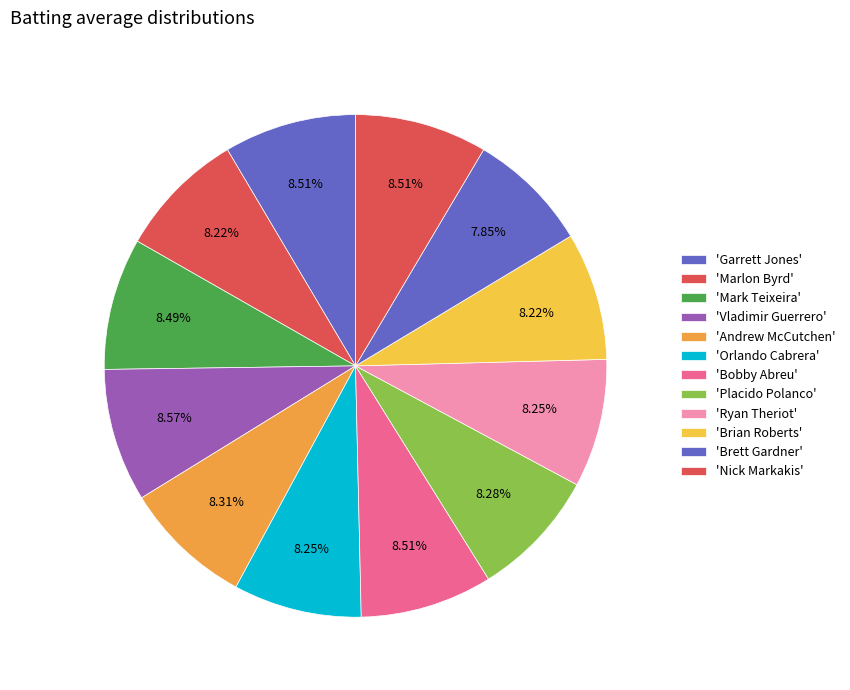

How many segments does this pie chart have?

12